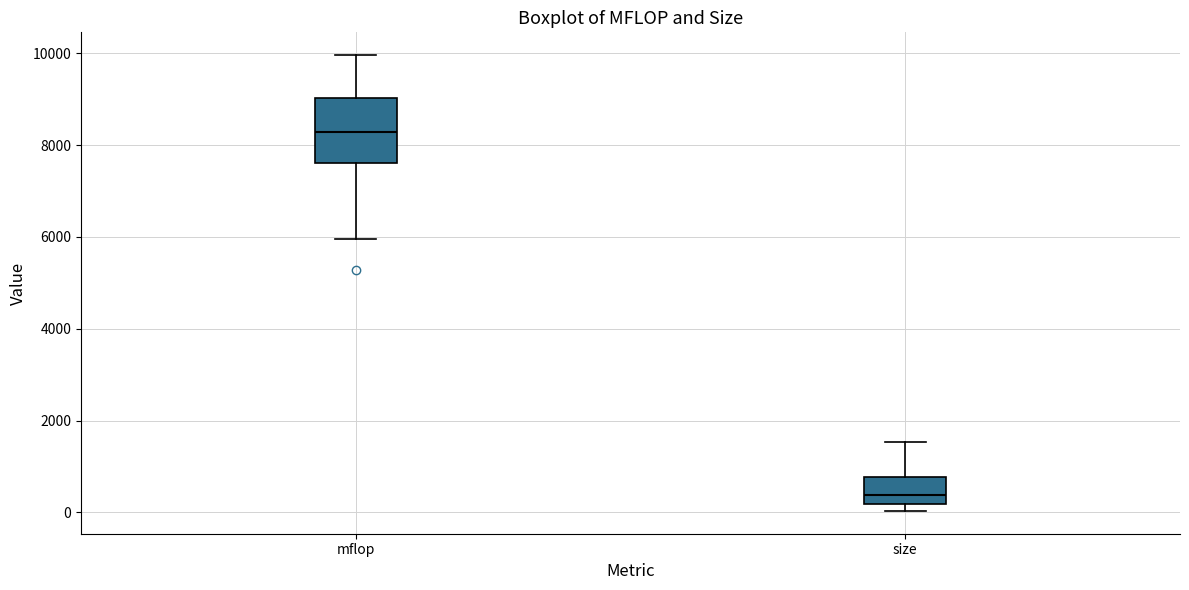

Reading left to right, read every box against the y-axis: the position of its median line, the range the box covers, and the ends of its whiskers. The values are not printed on the chart, so give them approximately, as read against the axis.

mflop: median 8200, box 7600 to 9000, whiskers 6000 to 10000
size: median 400, box 200 to 800, whiskers 0 to 1600